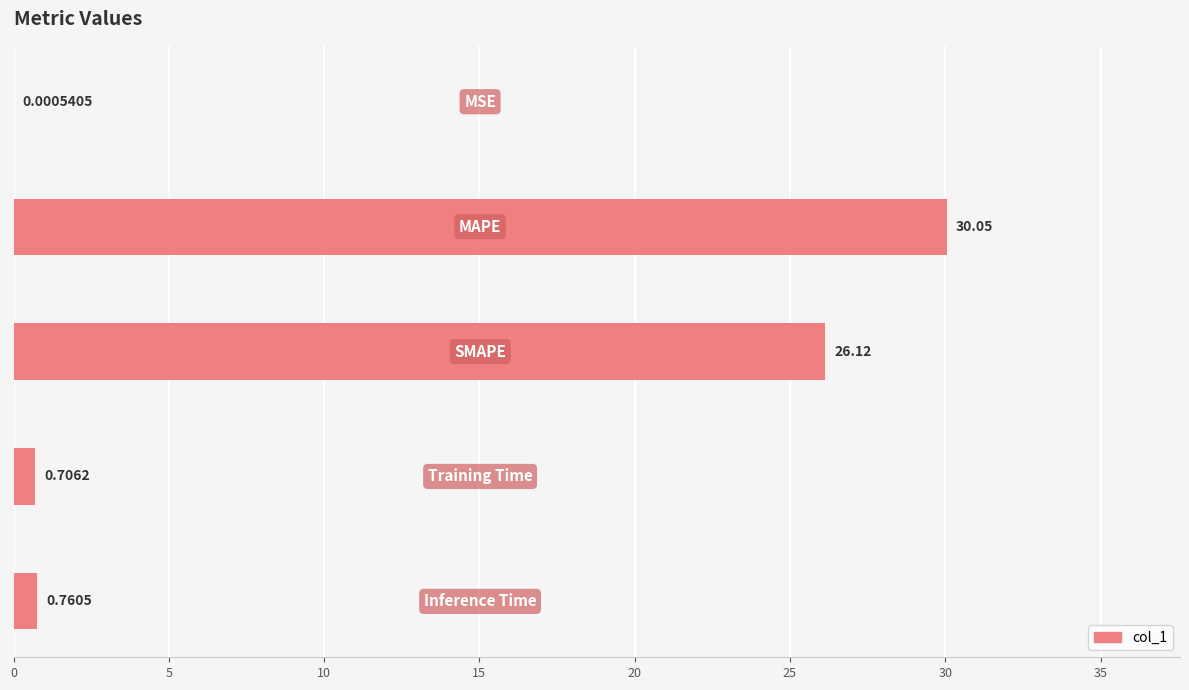

What is the maximum value shown in the chart?

30.0